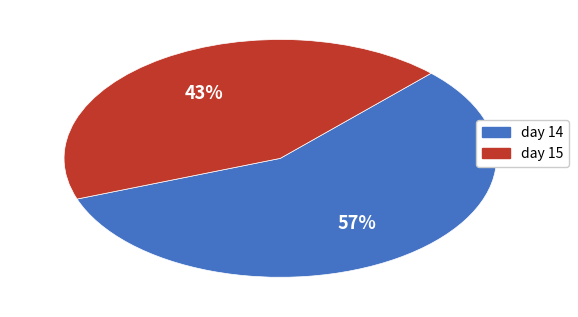

Count the number of slices in the pie.

2